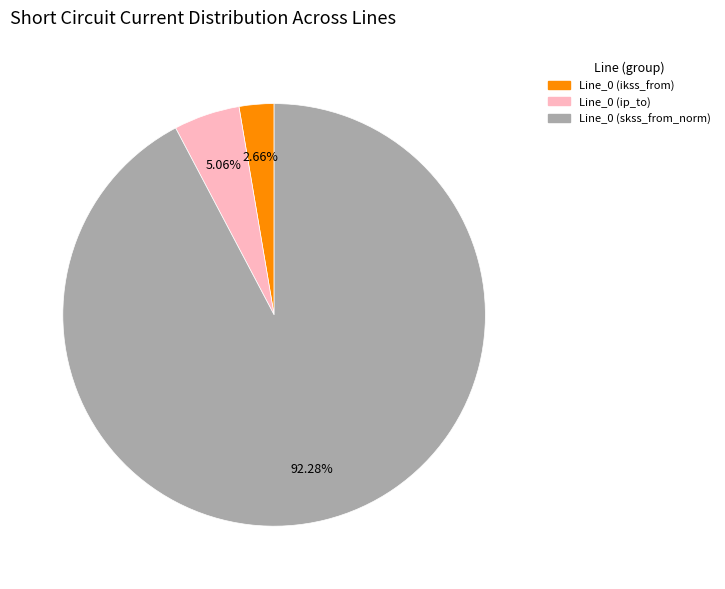

How many slices are in this pie chart?

3